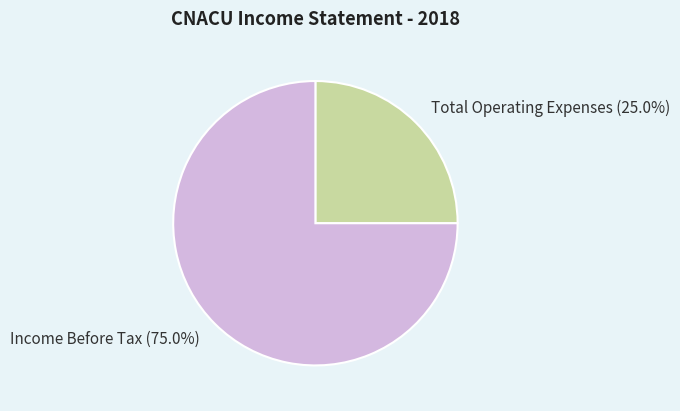

Between Total Operating Expenses and Income Before Tax, which is larger?

Income Before Tax